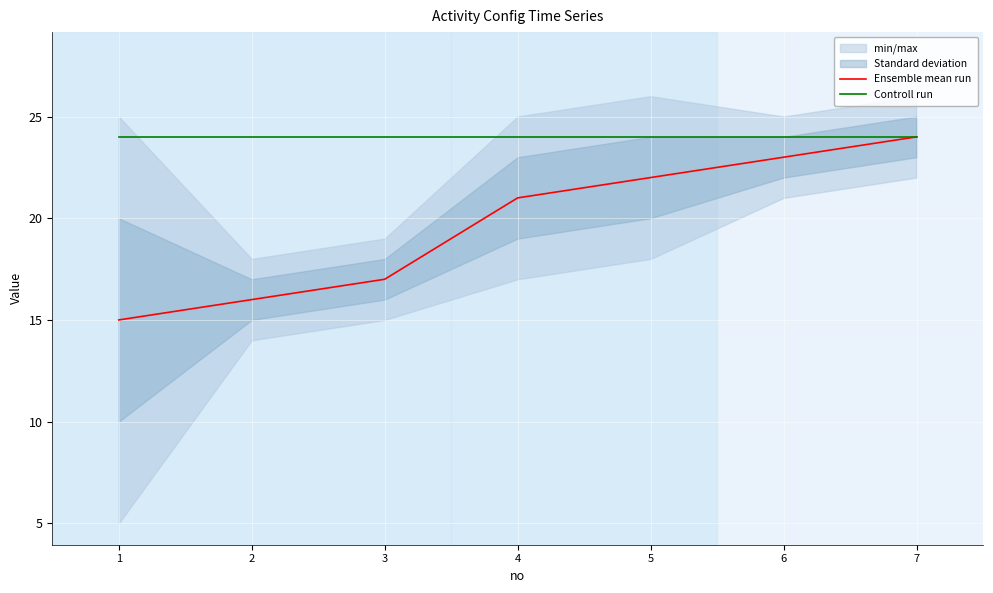

What is the spread (max minus min) of values at 3?

7